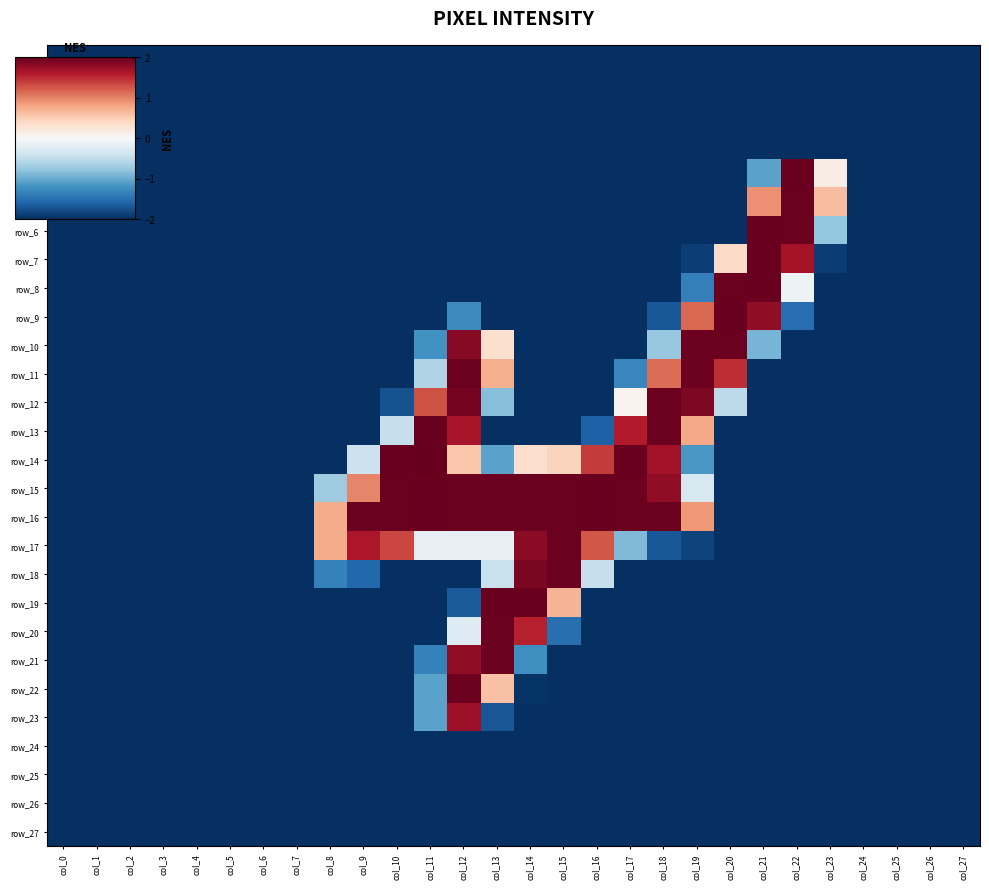

Reading left to right, extract all data points from this chart.

row_0: -2.0	-2.0	-2.0	-2.0	-2.0	-2.0	-2.0	-2.0	-2.0	-2.0	-2.0	-2.0	-2.0	-2.0	-2.0	-2.0	-2.0	-2.0	-2.0	-2.0	-2.0	-2.0	-2.0	-2.0	-2.0	-2.0	-2.0	-2.0
row_1: -2.0	-2.0	-2.0	-2.0	-2.0	-2.0	-2.0	-2.0	-2.0	-2.0	-2.0	-2.0	-2.0	-2.0	-2.0	-2.0	-2.0	-2.0	-2.0	-2.0	-2.0	-2.0	-2.0	-2.0	-2.0	-2.0	-2.0	-2.0
row_2: -2.0	-2.0	-2.0	-2.0	-2.0	-2.0	-2.0	-2.0	-2.0	-2.0	-2.0	-2.0	-2.0	-2.0	-2.0	-2.0	-2.0	-2.0	-2.0	-2.0	-2.0	-2.0	-2.0	-2.0	-2.0	-2.0	-2.0	-2.0
row_3: -2.0	-2.0	-2.0	-2.0	-2.0	-2.0	-2.0	-2.0	-2.0	-2.0	-2.0	-2.0	-2.0	-2.0	-2.0	-2.0	-2.0	-2.0	-2.0	-2.0	-2.0	-2.0	-2.0	-2.0	-2.0	-2.0	-2.0	-2.0
row_4: -2.0	-2.0	-2.0	-2.0	-2.0	-2.0	-2.0	-2.0	-2.0	-2.0	-2.0	-2.0	-2.0	-2.0	-2.0	-2.0	-2.0	-2.0	-2.0	-2.0	-2.0	-1.1	2.0	0.1	-2.0	-2.0	-2.0	-2.0
row_5: -2.0	-2.0	-2.0	-2.0	-2.0	-2.0	-2.0	-2.0	-2.0	-2.0	-2.0	-2.0	-2.0	-2.0	-2.0	-2.0	-2.0	-2.0	-2.0	-2.0	-2.0	0.9	2.0	0.6	-2.0	-2.0	-2.0	-2.0
row_6: -2.0	-2.0	-2.0	-2.0	-2.0	-2.0	-2.0	-2.0	-2.0	-2.0	-2.0	-2.0	-2.0	-2.0	-2.0	-2.0	-2.0	-2.0	-2.0	-2.0	-2.0	2.0	2.0	-0.8	-2.0	-2.0	-2.0	-2.0
row_7: -2.0	-2.0	-2.0	-2.0	-2.0	-2.0	-2.0	-2.0	-2.0	-2.0	-2.0	-2.0	-2.0	-2.0	-2.0	-2.0	-2.0	-2.0	-2.0	-1.9	0.4	2.0	1.7	-1.9	-2.0	-2.0	-2.0	-2.0
row_8: -2.0	-2.0	-2.0	-2.0	-2.0	-2.0	-2.0	-2.0	-2.0	-2.0	-2.0	-2.0	-2.0	-2.0	-2.0	-2.0	-2.0	-2.0	-2.0	-1.4	2.0	2.0	-0.1	-2.0	-2.0	-2.0	-2.0	-2.0
row_9: -2.0	-2.0	-2.0	-2.0	-2.0	-2.0	-2.0	-2.0	-2.0	-2.0	-2.0	-2.0	-1.3	-2.0	-2.0	-2.0	-2.0	-2.0	-1.7	1.2	2.0	1.8	-1.5	-2.0	-2.0	-2.0	-2.0	-2.0
row_10: -2.0	-2.0	-2.0	-2.0	-2.0	-2.0	-2.0	-2.0	-2.0	-2.0	-2.0	-1.2	1.8	0.3	-2.0	-2.0	-2.0	-2.0	-0.8	2.0	2.0	-0.9	-2.0	-2.0	-2.0	-2.0	-2.0	-2.0
row_11: -2.0	-2.0	-2.0	-2.0	-2.0	-2.0	-2.0	-2.0	-2.0	-2.0	-2.0	-0.6	2.0	0.7	-2.0	-2.0	-2.0	-1.3	1.1	2.0	1.5	-2.0	-2.0	-2.0	-2.0	-2.0	-2.0	-2.0
row_12: -2.0	-2.0	-2.0	-2.0	-2.0	-2.0	-2.0	-2.0	-2.0	-2.0	-1.7	1.3	1.9	-0.9	-2.0	-2.0	-2.0	0.1	2.0	1.9	-0.5	-2.0	-2.0	-2.0	-2.0	-2.0	-2.0	-2.0
row_13: -2.0	-2.0	-2.0	-2.0	-2.0	-2.0	-2.0	-2.0	-2.0	-2.0	-0.5	2.0	1.7	-2.0	-2.0	-2.0	-1.6	1.6	2.0	0.8	-2.0	-2.0	-2.0	-2.0	-2.0	-2.0	-2.0	-2.0
row_14: -2.0	-2.0	-2.0	-2.0	-2.0	-2.0	-2.0	-2.0	-2.0	-0.4	2.0	2.0	0.6	-1.1	0.3	0.4	1.4	2.0	1.7	-1.2	-2.0	-2.0	-2.0	-2.0	-2.0	-2.0	-2.0	-2.0
row_15: -2.0	-2.0	-2.0	-2.0	-2.0	-2.0	-2.0	-2.0	-0.7	1.0	2.0	2.0	2.0	2.0	2.0	2.0	2.0	2.0	1.8	-0.3	-2.0	-2.0	-2.0	-2.0	-2.0	-2.0	-2.0	-2.0
row_16: -2.0	-2.0	-2.0	-2.0	-2.0	-2.0	-2.0	-2.0	0.7	2.0	2.0	2.0	2.0	2.0	2.0	2.0	2.0	2.0	2.0	0.9	-2.0	-2.0	-2.0	-2.0	-2.0	-2.0	-2.0	-2.0
row_17: -2.0	-2.0	-2.0	-2.0	-2.0	-2.0	-2.0	-2.0	0.7	1.6	1.3	-0.2	-0.2	-0.2	1.8	2.0	1.2	-0.9	-1.7	-1.9	-2.0	-2.0	-2.0	-2.0	-2.0	-2.0	-2.0	-2.0
row_18: -2.0	-2.0	-2.0	-2.0	-2.0	-2.0	-2.0	-2.0	-1.4	-1.6	-2.0	-2.0	-2.0	-0.4	1.9	2.0	-0.5	-2.0	-2.0	-2.0	-2.0	-2.0	-2.0	-2.0	-2.0	-2.0	-2.0	-2.0
row_19: -2.0	-2.0	-2.0	-2.0	-2.0	-2.0	-2.0	-2.0	-2.0	-2.0	-2.0	-2.0	-1.7	2.0	2.0	0.7	-2.0	-2.0	-2.0	-2.0	-2.0	-2.0	-2.0	-2.0	-2.0	-2.0	-2.0	-2.0
row_20: -2.0	-2.0	-2.0	-2.0	-2.0	-2.0	-2.0	-2.0	-2.0	-2.0	-2.0	-2.0	-0.3	2.0	1.6	-1.5	-2.0	-2.0	-2.0	-2.0	-2.0	-2.0	-2.0	-2.0	-2.0	-2.0	-2.0	-2.0
row_21: -2.0	-2.0	-2.0	-2.0	-2.0	-2.0	-2.0	-2.0	-2.0	-2.0	-2.0	-1.4	1.8	2.0	-1.2	-2.0	-2.0	-2.0	-2.0	-2.0	-2.0	-2.0	-2.0	-2.0	-2.0	-2.0	-2.0	-2.0
row_22: -2.0	-2.0	-2.0	-2.0	-2.0	-2.0	-2.0	-2.0	-2.0	-2.0	-2.0	-1.1	2.0	0.6	-2.0	-2.0	-2.0	-2.0	-2.0	-2.0	-2.0	-2.0	-2.0	-2.0	-2.0	-2.0	-2.0	-2.0
row_23: -2.0	-2.0	-2.0	-2.0	-2.0	-2.0	-2.0	-2.0	-2.0	-2.0	-2.0	-1.1	1.7	-1.7	-2.0	-2.0	-2.0	-2.0	-2.0	-2.0	-2.0	-2.0	-2.0	-2.0	-2.0	-2.0	-2.0	-2.0
row_24: -2.0	-2.0	-2.0	-2.0	-2.0	-2.0	-2.0	-2.0	-2.0	-2.0	-2.0	-2.0	-2.0	-2.0	-2.0	-2.0	-2.0	-2.0	-2.0	-2.0	-2.0	-2.0	-2.0	-2.0	-2.0	-2.0	-2.0	-2.0
row_25: -2.0	-2.0	-2.0	-2.0	-2.0	-2.0	-2.0	-2.0	-2.0	-2.0	-2.0	-2.0	-2.0	-2.0	-2.0	-2.0	-2.0	-2.0	-2.0	-2.0	-2.0	-2.0	-2.0	-2.0	-2.0	-2.0	-2.0	-2.0
row_26: -2.0	-2.0	-2.0	-2.0	-2.0	-2.0	-2.0	-2.0	-2.0	-2.0	-2.0	-2.0	-2.0	-2.0	-2.0	-2.0	-2.0	-2.0	-2.0	-2.0	-2.0	-2.0	-2.0	-2.0	-2.0	-2.0	-2.0	-2.0
row_27: -2.0	-2.0	-2.0	-2.0	-2.0	-2.0	-2.0	-2.0	-2.0	-2.0	-2.0	-2.0	-2.0	-2.0	-2.0	-2.0	-2.0	-2.0	-2.0	-2.0	-2.0	-2.0	-2.0	-2.0	-2.0	-2.0	-2.0	-2.0